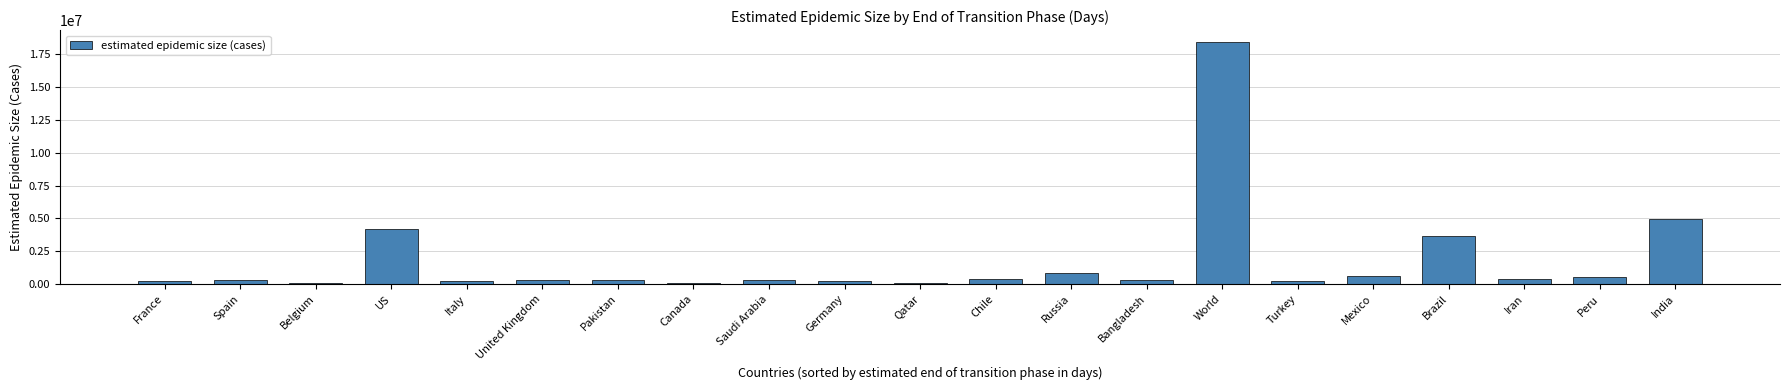

Does the chart contain stacked bars?

No